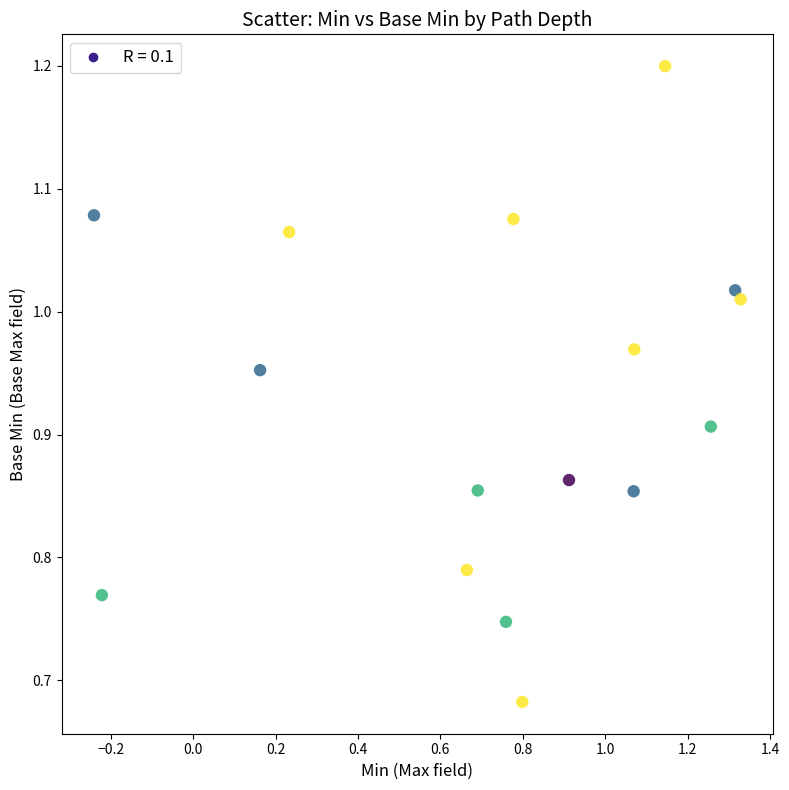

What is the range of Y values (max minus min)?

0.5